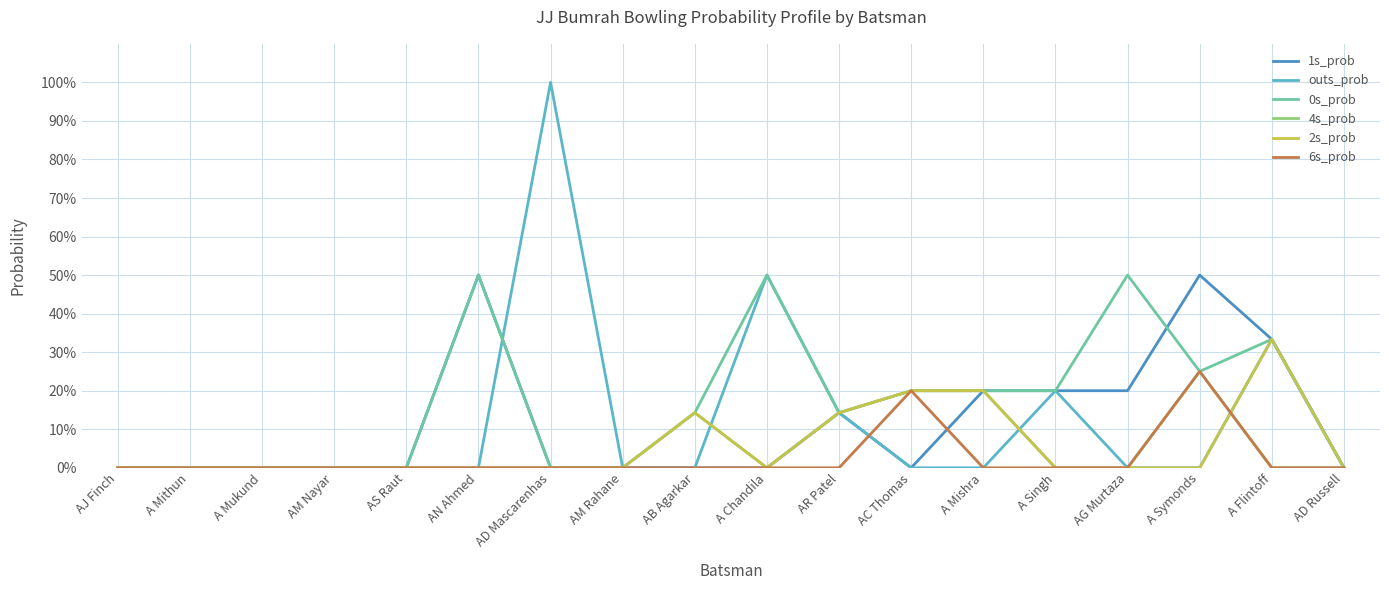

In 0s_prob, how many points are higher than both neighbors (excluding endpoints)?

4